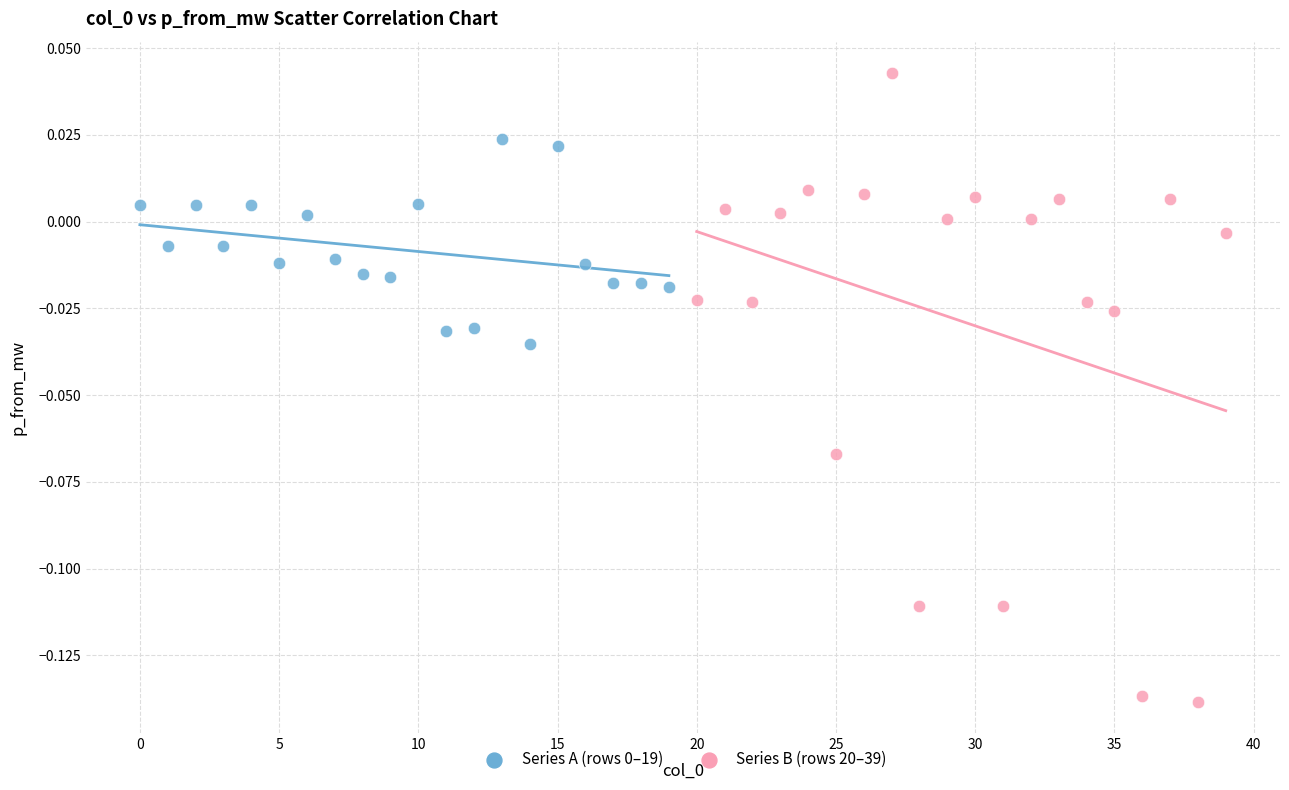

Which series reaches the minimum Y coordinate?

Series B (rows 20–39)